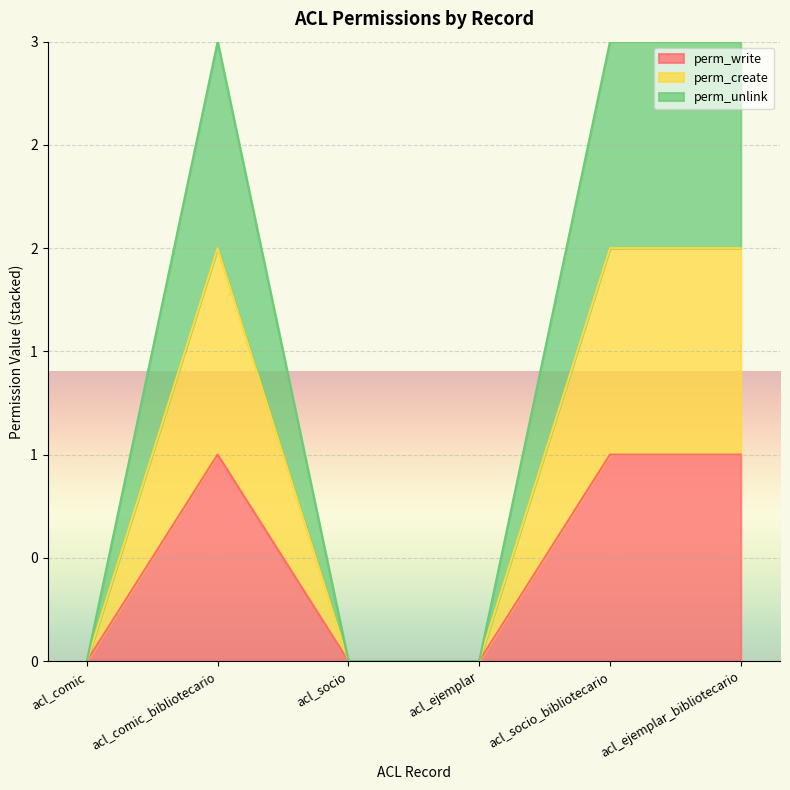

Does the chart display data point markers on the line(s)?

No